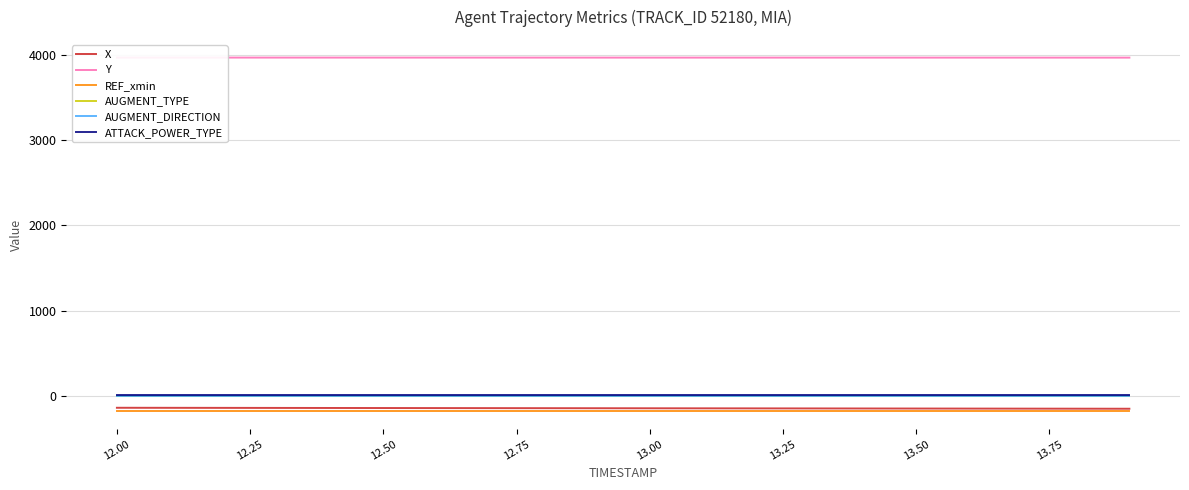

Which series has the largest range (max minus min)?

X